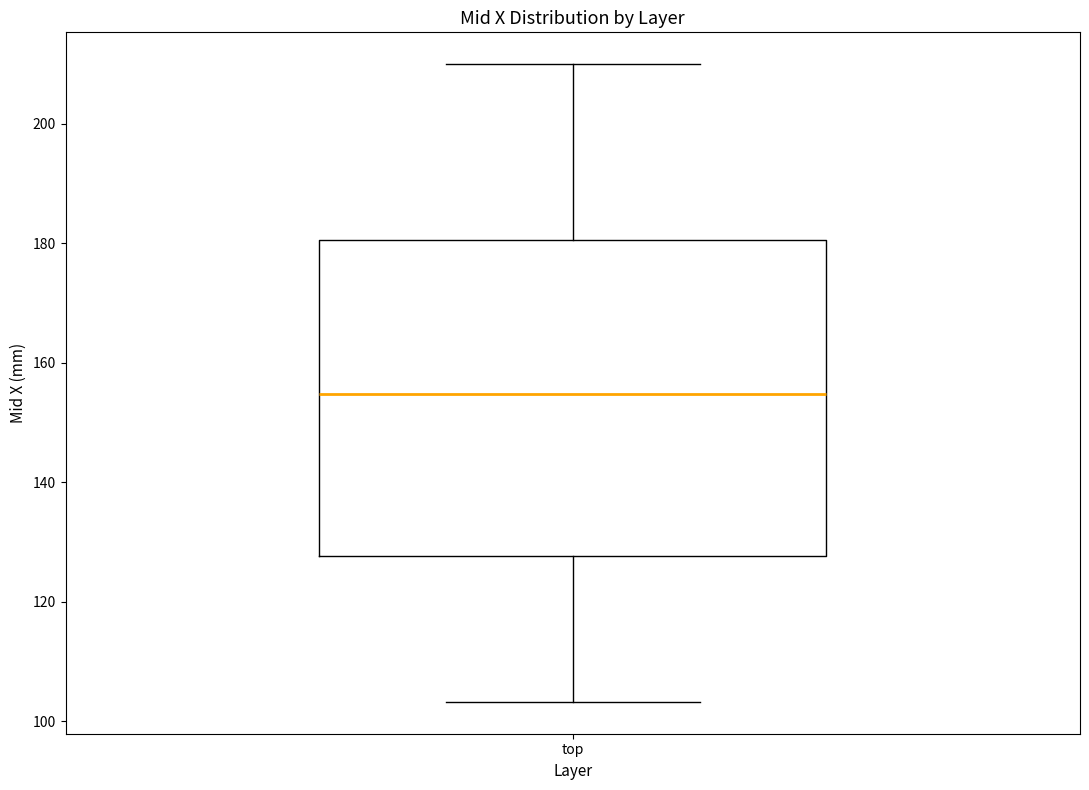

Read this box plot against the y-axis: the position of the median line, the range covered by the box, and the ends of both whiskers. The values are not printed on the chart, so give them approximately, as read against the axis.

median 154, box 128 to 180, whiskers 104 to 210